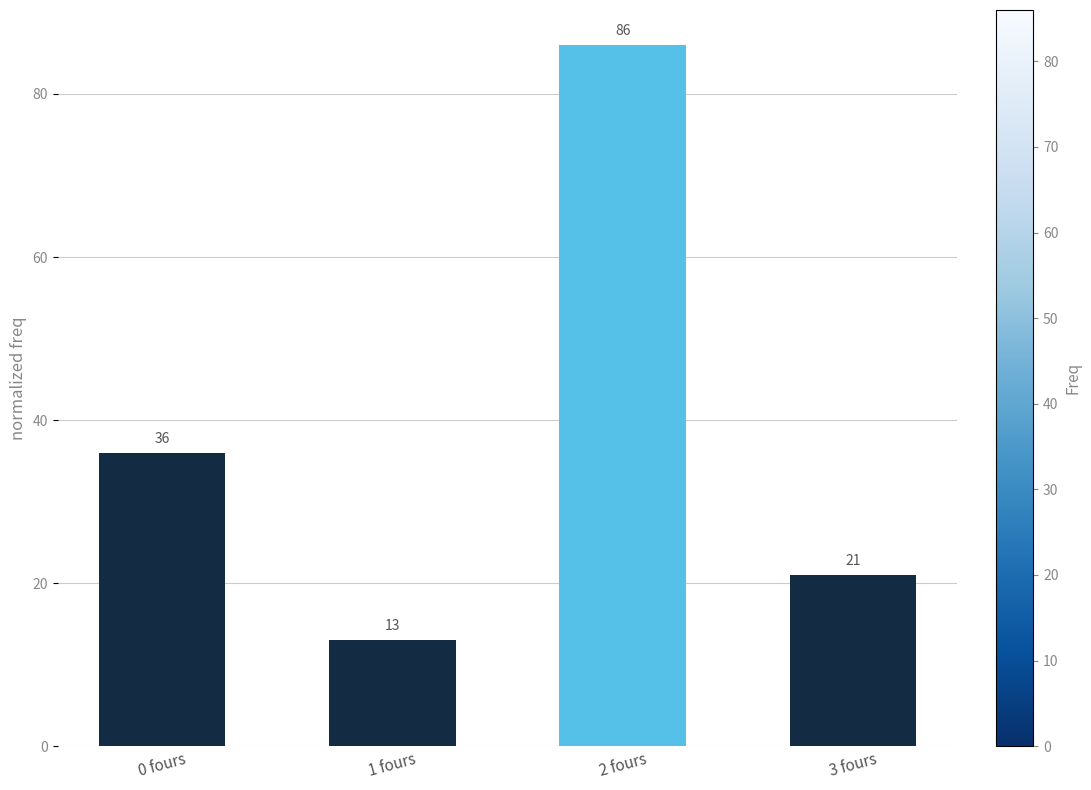

Which label corresponds to the smallest value in the chart?

1 fours